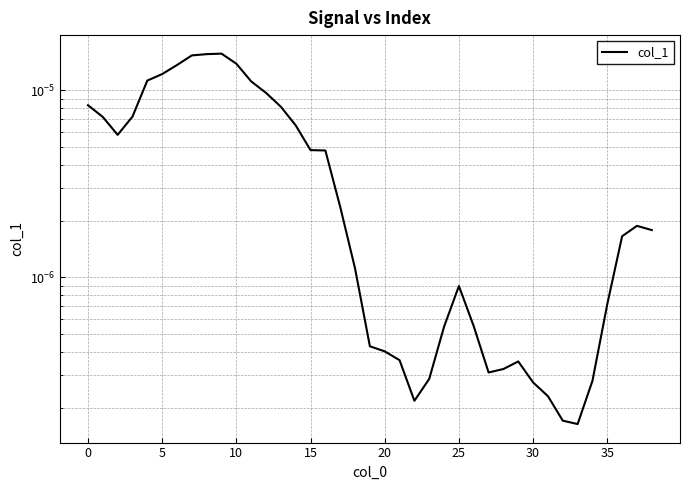

Is it true that the value at 35 is 0.0?

False